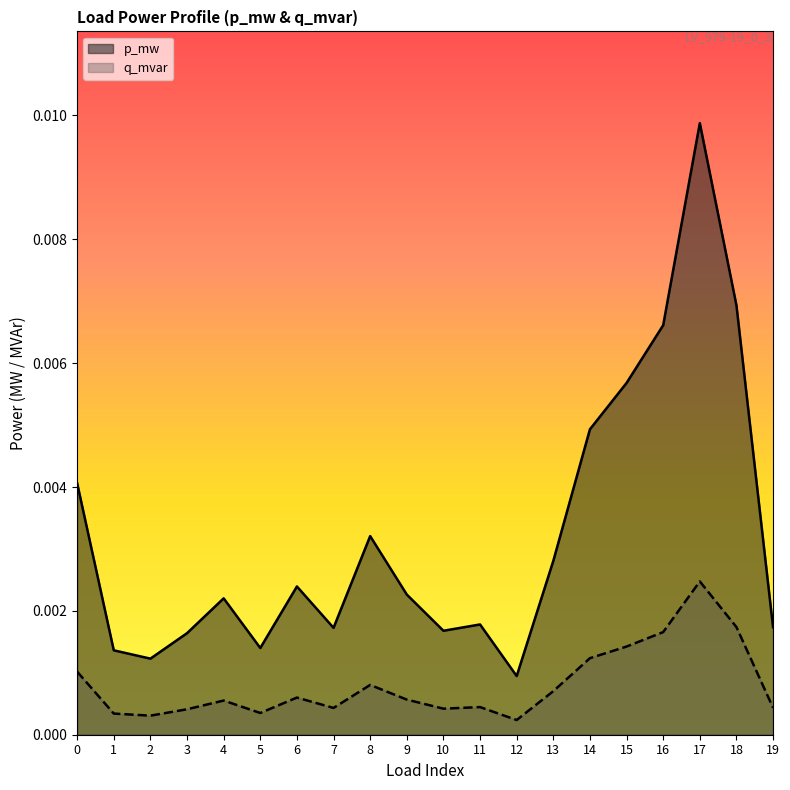

What are all the series names shown in the legend?

p_mw, q_mvar